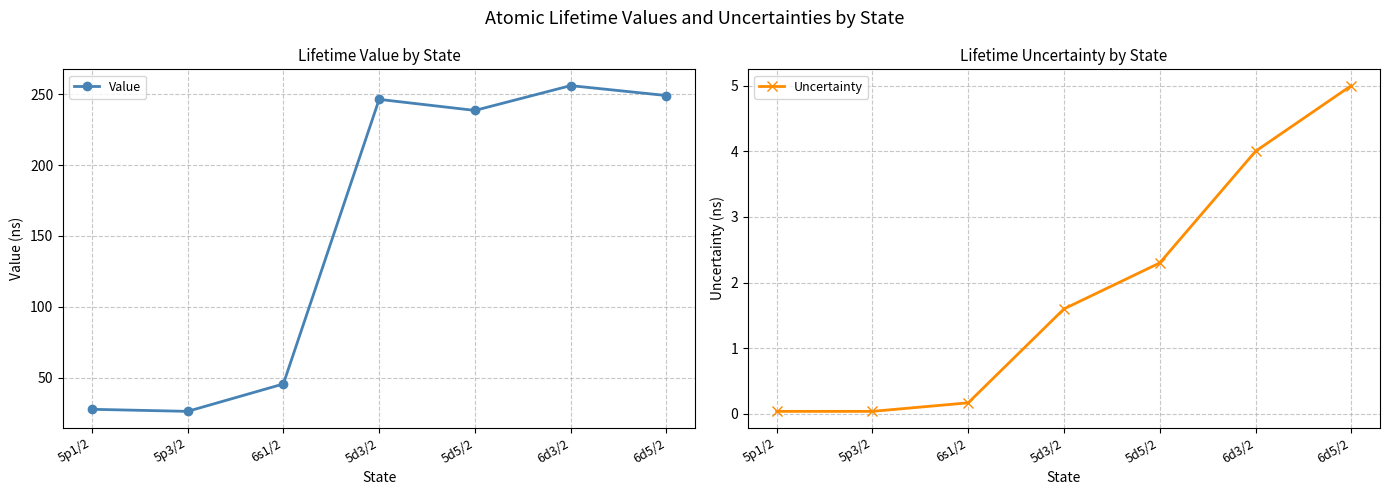

Which category has the highest value in the Value series?

6d3/2